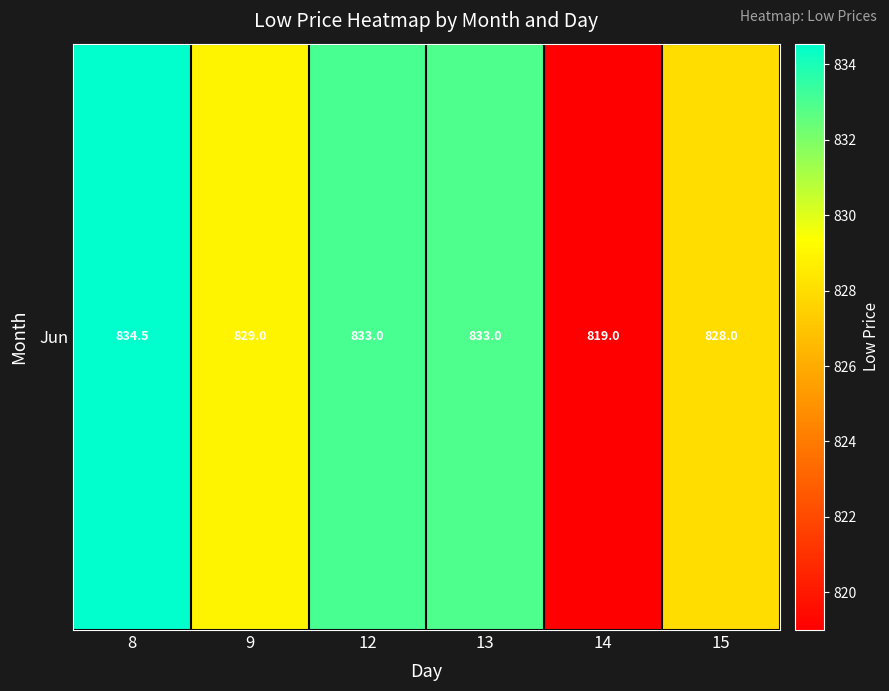

Is it true that the value at 12 is 562.9?

False